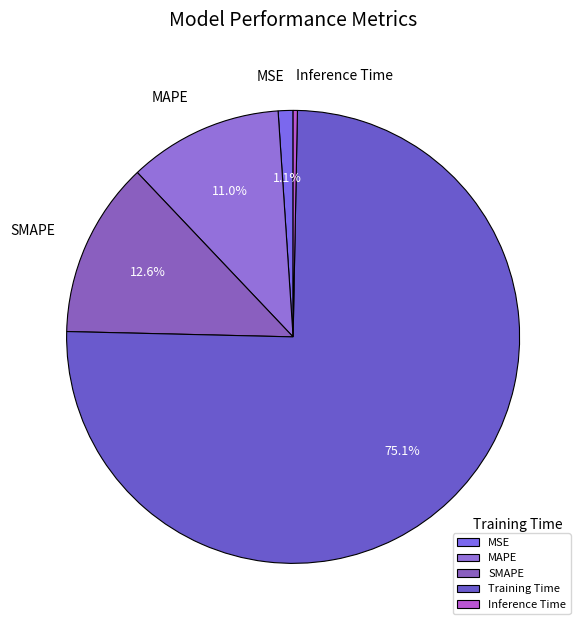

True or false: SMAPE accounts for 22% of the total.

False